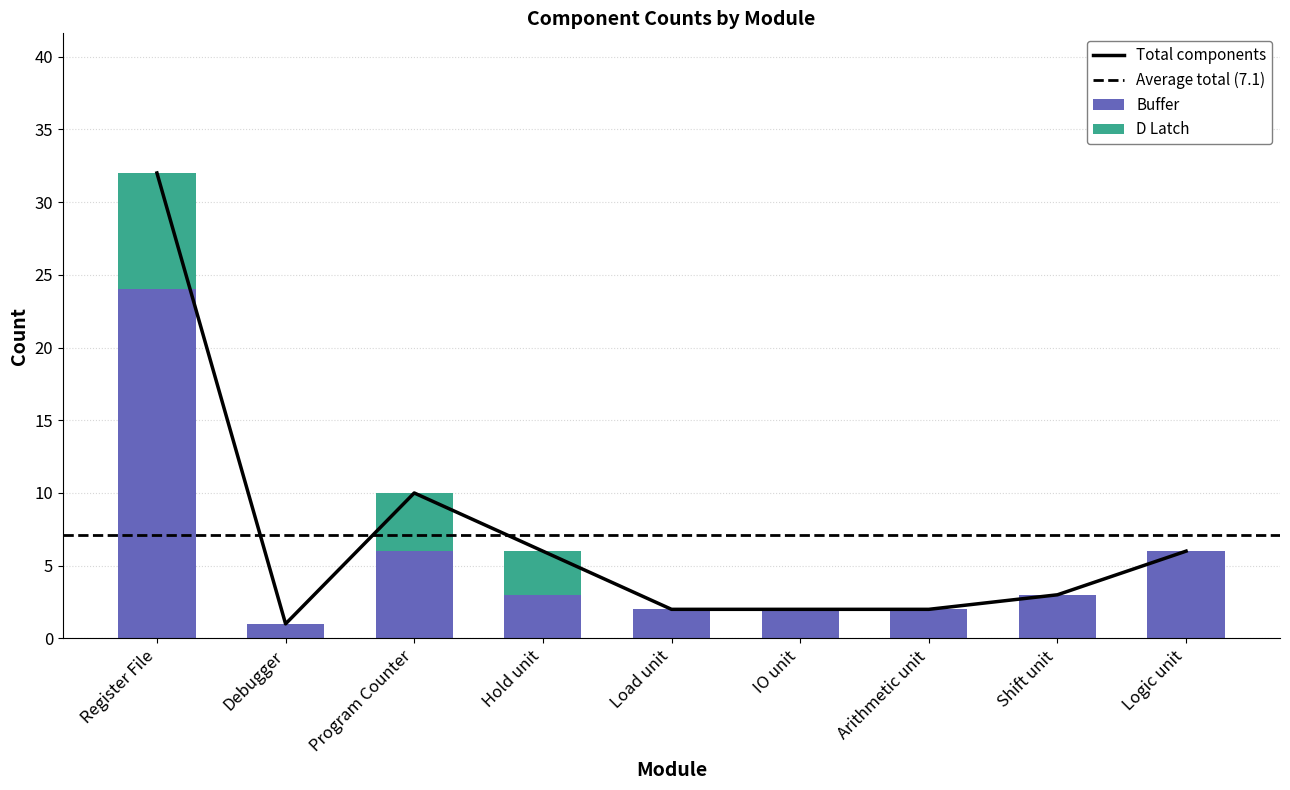

What is the average value of the D Latch series?

2